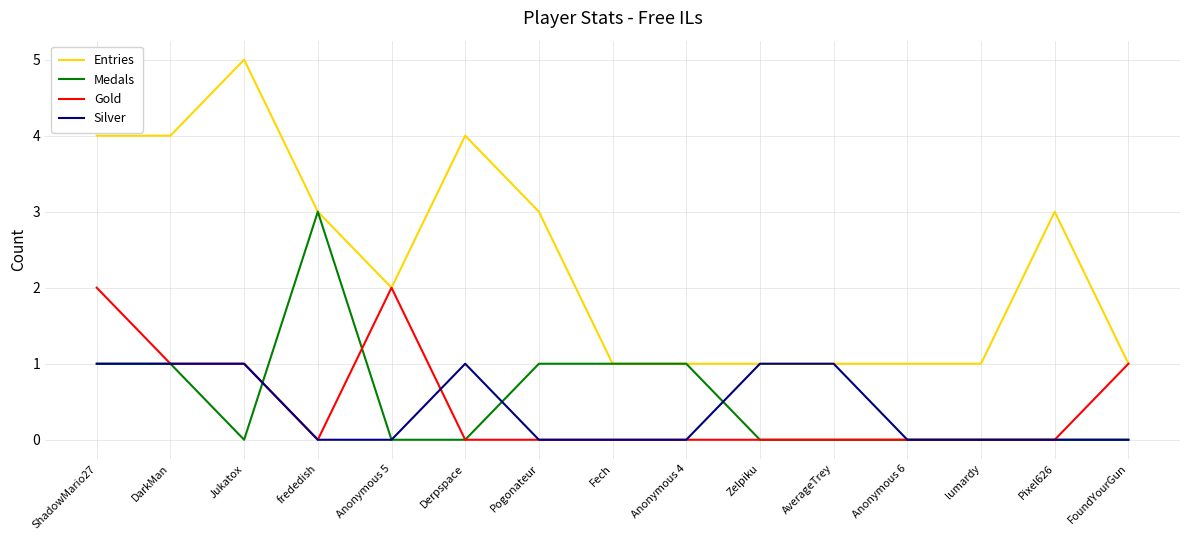

Which series ends up on top after the final intersection of Gold and Medals?

Gold